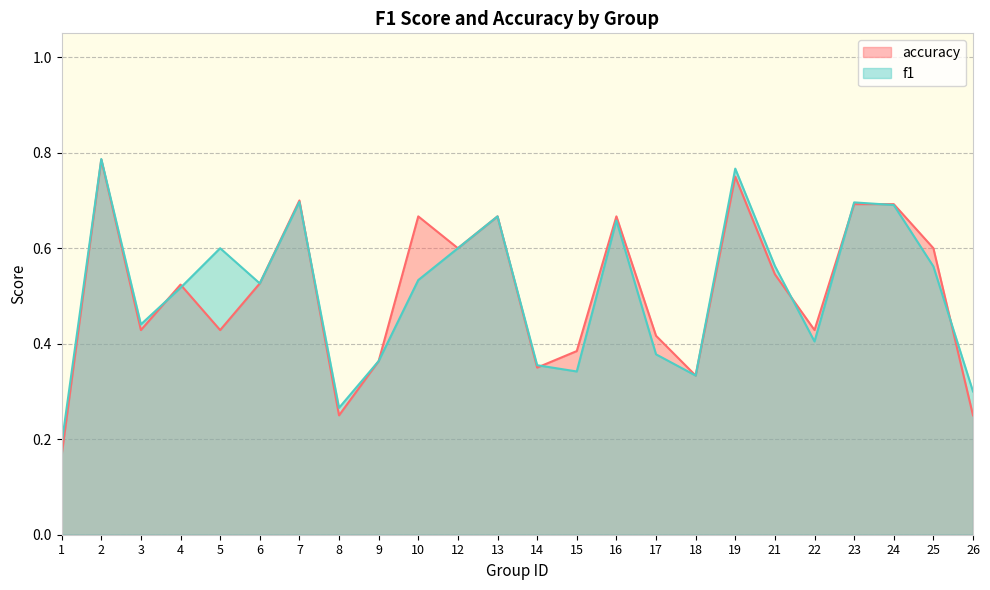

Is it true that f1 equals 0.5 at 8?

False